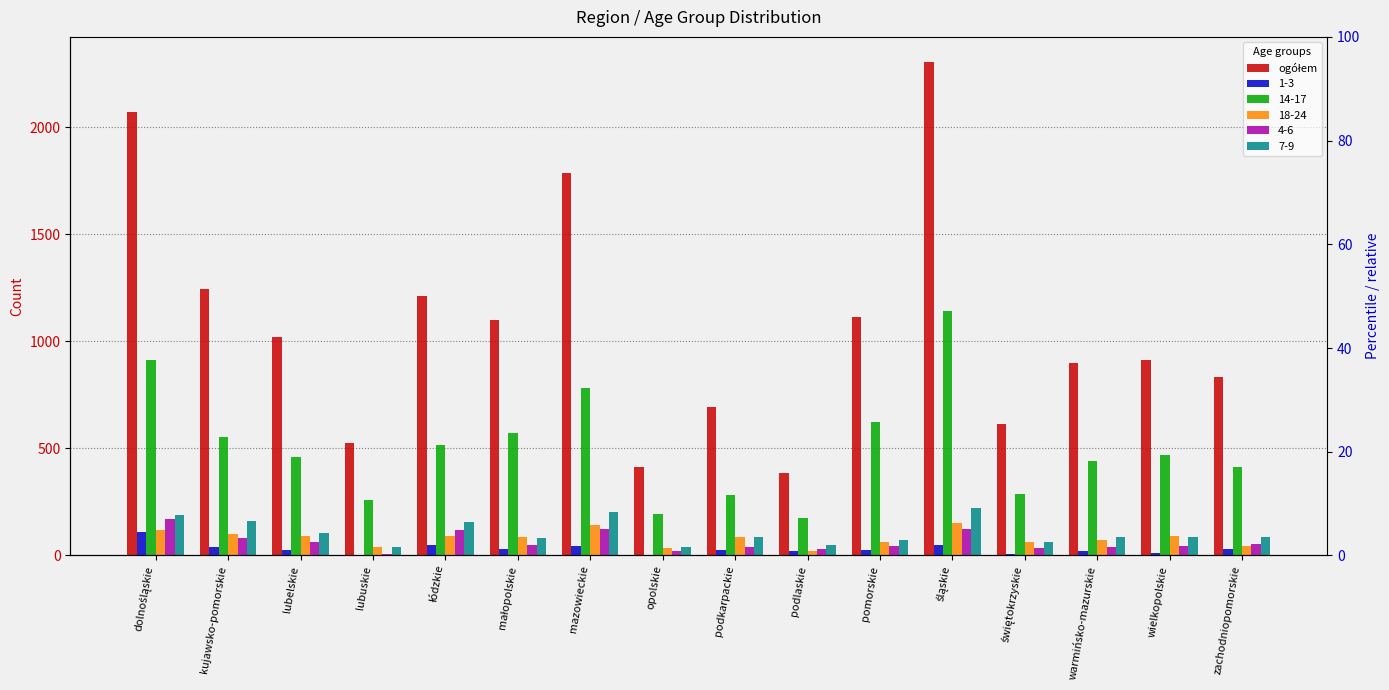

Reading left to right, what are all the values shown in this chart?

2070	1246	1022	527	1213	1099	1786	412	691	384	1113	2307	612	900	911	835